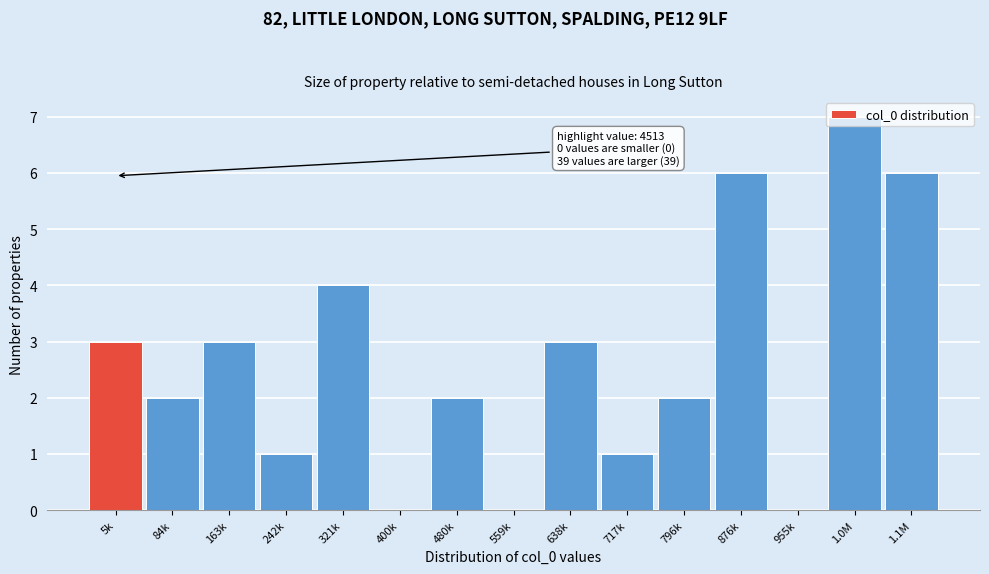

The chart shows a value of 5 at 5k. True or false?

False